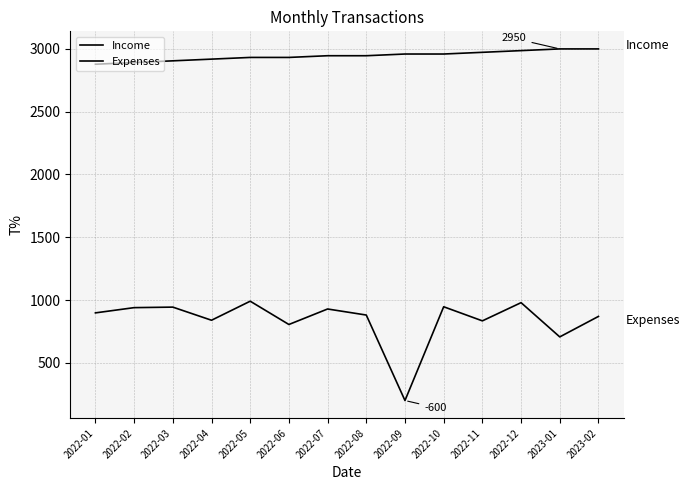

Rank the series by their average value, from lowest to highest.

Expenses, Income